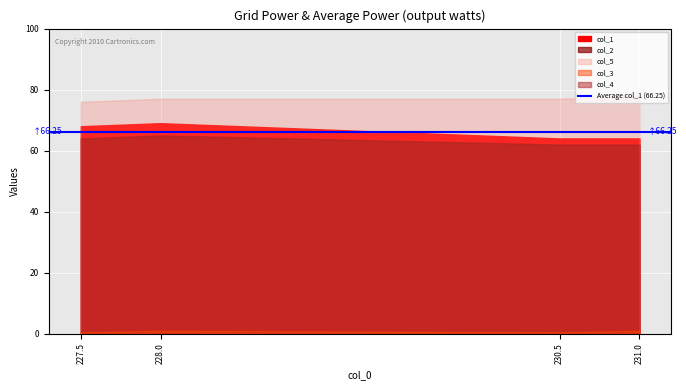

At which label does col_1 first exceed 68?

228.0